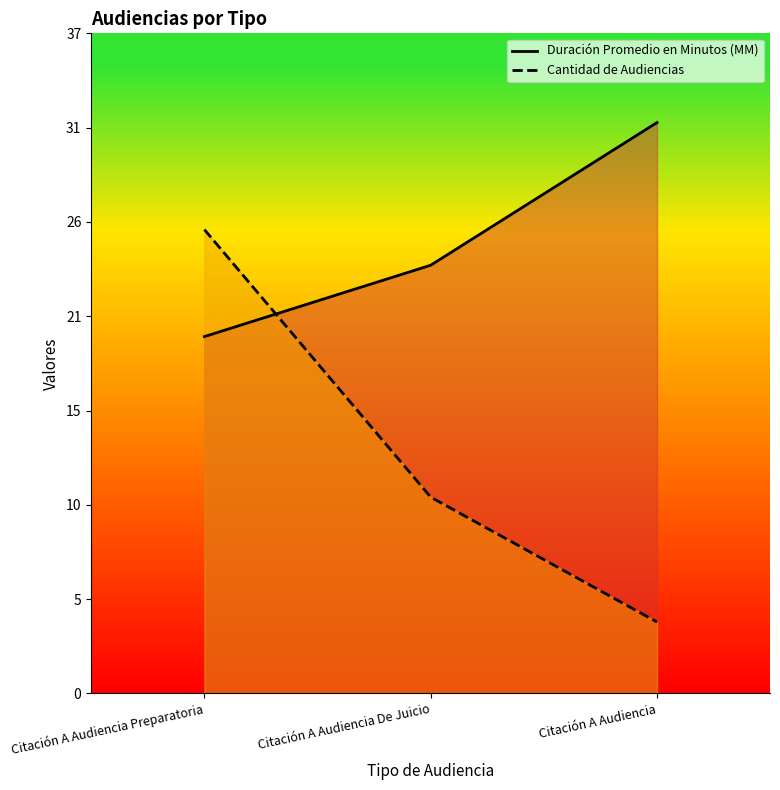

Between Citación A Audiencia Preparatoria and Citación A Audiencia, which series saw the biggest shift?

Cantidad de Audiencias